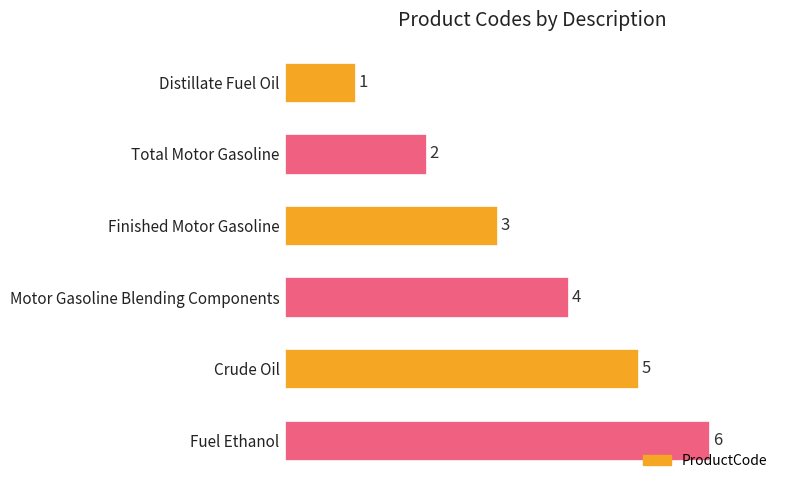

List the labels in order of value, largest first.

Fuel Ethanol, Crude Oil, Motor Gasoline Blending Components, Finished Motor Gasoline, Total Motor Gasoline, Distillate Fuel Oil